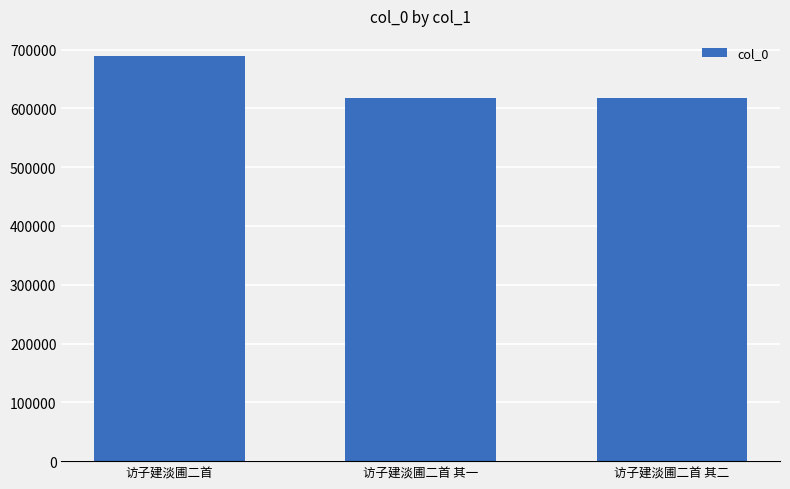

Read the value at 访子建淡圃二首.

688837